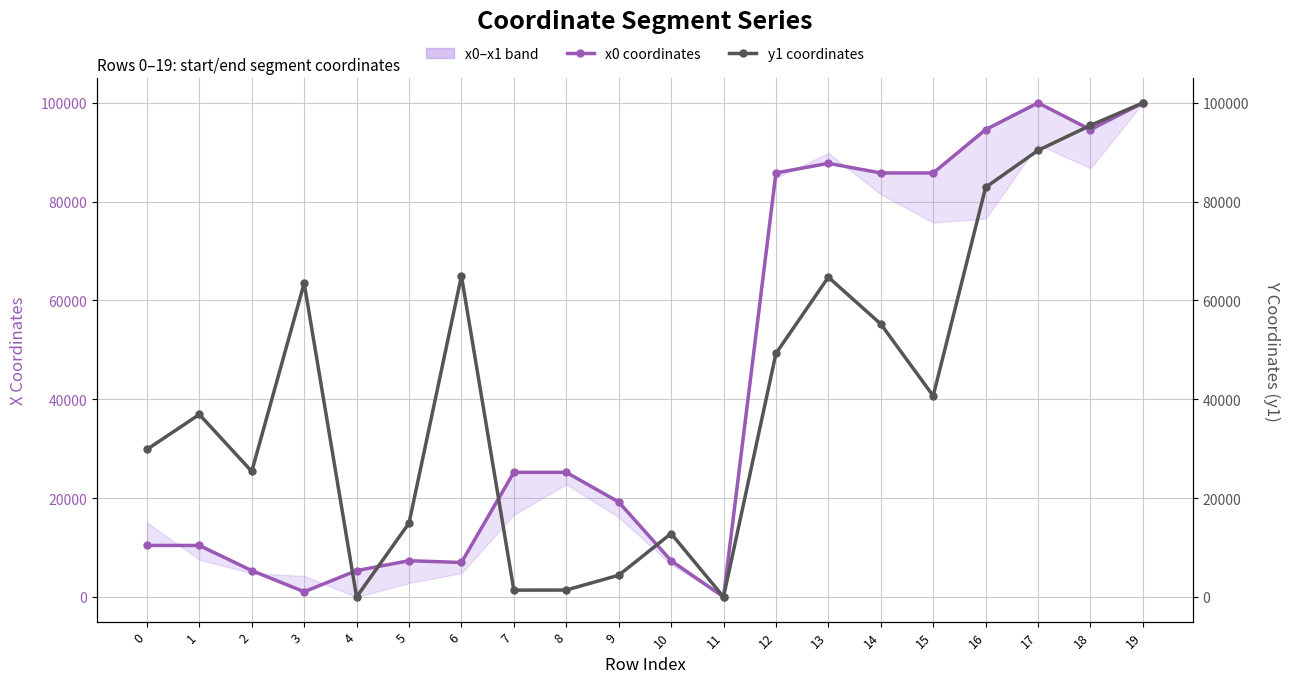

Does the chart have visible grid lines?

Yes